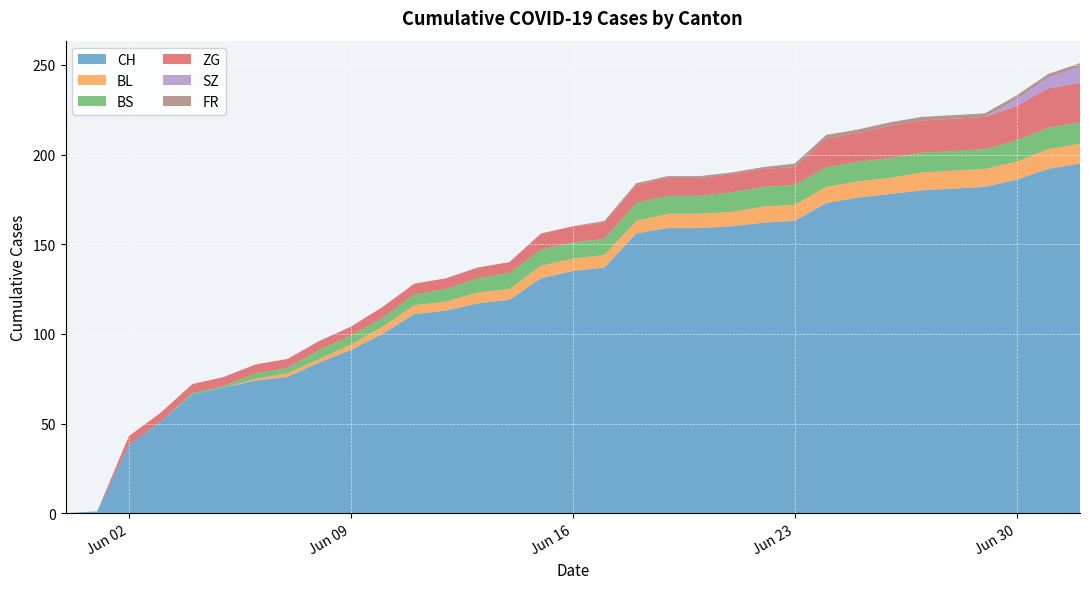

Reading left to right, list all the values displayed in this chart.

CH: 2020-05-31=0	2020-06-01=1	2020-06-02=38	2020-06-03=51	2020-06-04=66	2020-06-05=70	2020-06-06=74	2020-06-07=76	2020-06-08=84	2020-06-09=91	2020-06-10=100	2020-06-11=111	2020-06-12=113	2020-06-13=117	2020-06-14=119	2020-06-15=131	2020-06-16=135	2020-06-17=137	2020-06-18=156	2020-06-19=159	2020-06-20=159	2020-06-21=160	2020-06-22=162	2020-06-23=163	2020-06-24=173	2020-06-25=176	2020-06-26=178	2020-06-27=180	2020-06-28=181	2020-06-29=182	2020-06-30=186	2020-07-01=192	2020-07-02=195
BL: 2020-05-31=0	2020-06-01=0	2020-06-02=0	2020-06-03=0	2020-06-04=0	2020-06-05=0	2020-06-06=1	2020-06-07=2	2020-06-08=2	2020-06-09=3	2020-06-10=4	2020-06-11=5	2020-06-12=5	2020-06-13=6	2020-06-14=6	2020-06-15=7	2020-06-16=7	2020-06-17=7	2020-06-18=7	2020-06-19=8	2020-06-20=8	2020-06-21=8	2020-06-22=9	2020-06-23=9	2020-06-24=9	2020-06-25=9	2020-06-26=9	2020-06-27=10	2020-06-28=10	2020-06-29=10	2020-06-30=10	2020-07-01=11	2020-07-02=11
BS: 2020-05-31=0	2020-06-01=0	2020-06-02=0	2020-06-03=0	2020-06-04=1	2020-06-05=1	2020-06-06=3	2020-06-07=3	2020-06-08=5	2020-06-09=5	2020-06-10=5	2020-06-11=6	2020-06-12=7	2020-06-13=8	2020-06-14=9	2020-06-15=9	2020-06-16=9	2020-06-17=9	2020-06-18=10	2020-06-19=10	2020-06-20=10	2020-06-21=11	2020-06-22=11	2020-06-23=11	2020-06-24=11	2020-06-25=11	2020-06-26=11	2020-06-27=11	2020-06-28=11	2020-06-29=11	2020-06-30=12	2020-07-01=12	2020-07-02=12
ZG: 2020-05-31=0	2020-06-01=0	2020-06-02=5	2020-06-03=5	2020-06-04=5	2020-06-05=5	2020-06-06=5	2020-06-07=5	2020-06-08=5	2020-06-09=5	2020-06-10=6	2020-06-11=6	2020-06-12=6	2020-06-13=6	2020-06-14=6	2020-06-15=9	2020-06-16=9	2020-06-17=9	2020-06-18=10	2020-06-19=10	2020-06-20=10	2020-06-21=10	2020-06-22=10	2020-06-23=10	2020-06-24=16	2020-06-25=16	2020-06-26=18	2020-06-27=18	2020-06-28=18	2020-06-29=18	2020-06-30=19	2020-07-01=22	2020-07-02=22
SZ: 2020-05-31=0	2020-06-01=0	2020-06-02=0	2020-06-03=0	2020-06-04=0	2020-06-05=0	2020-06-06=0	2020-06-07=0	2020-06-08=0	2020-06-09=0	2020-06-10=0	2020-06-11=0	2020-06-12=0	2020-06-13=0	2020-06-14=0	2020-06-15=0	2020-06-16=0	2020-06-17=0	2020-06-18=0	2020-06-19=0	2020-06-20=0	2020-06-21=0	2020-06-22=0	2020-06-23=0	2020-06-24=0	2020-06-25=0	2020-06-26=0	2020-06-27=0	2020-06-28=0	2020-06-29=0	2020-06-30=4	2020-07-01=6	2020-07-02=9
FR: 2020-05-31=0	2020-06-01=0	2020-06-02=0	2020-06-03=0	2020-06-04=0	2020-06-05=0	2020-06-06=0	2020-06-07=0	2020-06-08=0	2020-06-09=0	2020-06-10=0	2020-06-11=0	2020-06-12=0	2020-06-13=0	2020-06-14=0	2020-06-15=0	2020-06-16=0	2020-06-17=1	2020-06-18=1	2020-06-19=1	2020-06-20=1	2020-06-21=1	2020-06-22=1	2020-06-23=2	2020-06-24=2	2020-06-25=2	2020-06-26=2	2020-06-27=2	2020-06-28=2	2020-06-29=2	2020-06-30=2	2020-07-01=2	2020-07-02=2